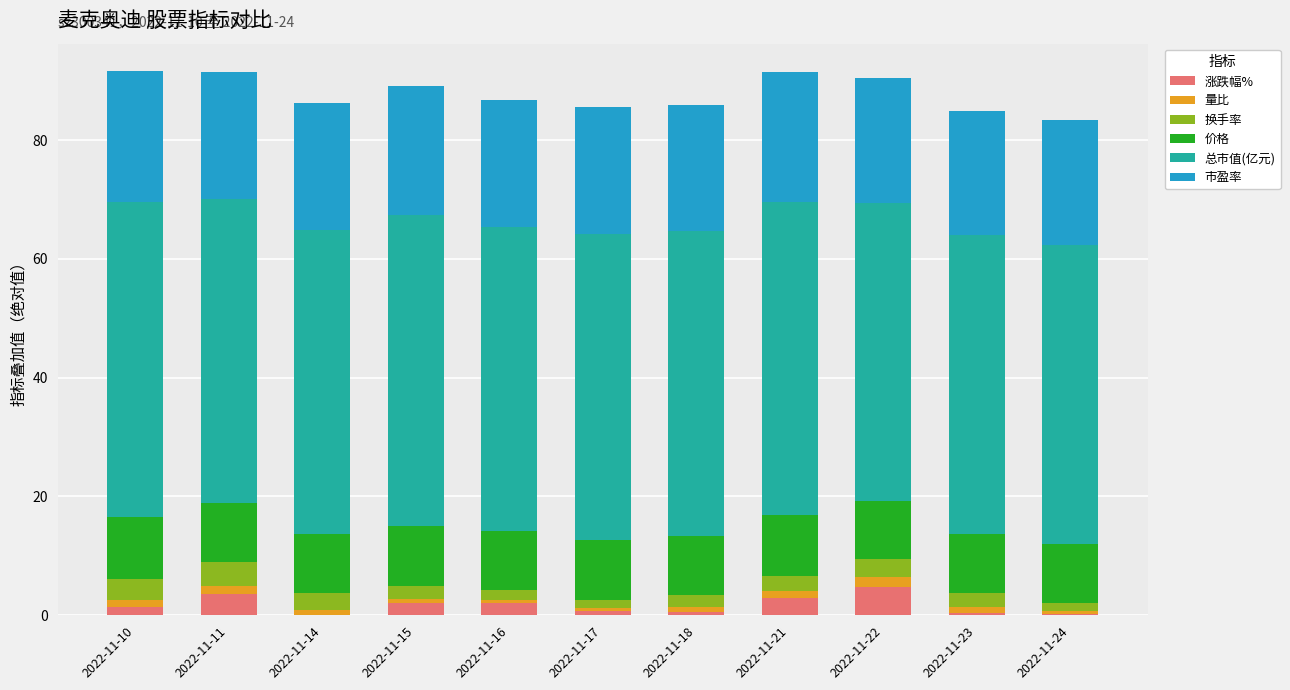

What is the highest value of the 涨跌幅% series?

4.8